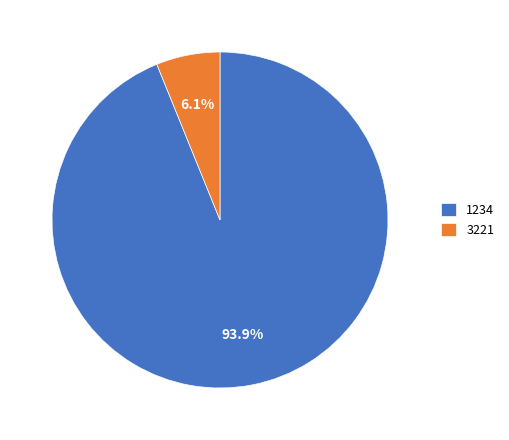

How many segments does this pie chart have?

2